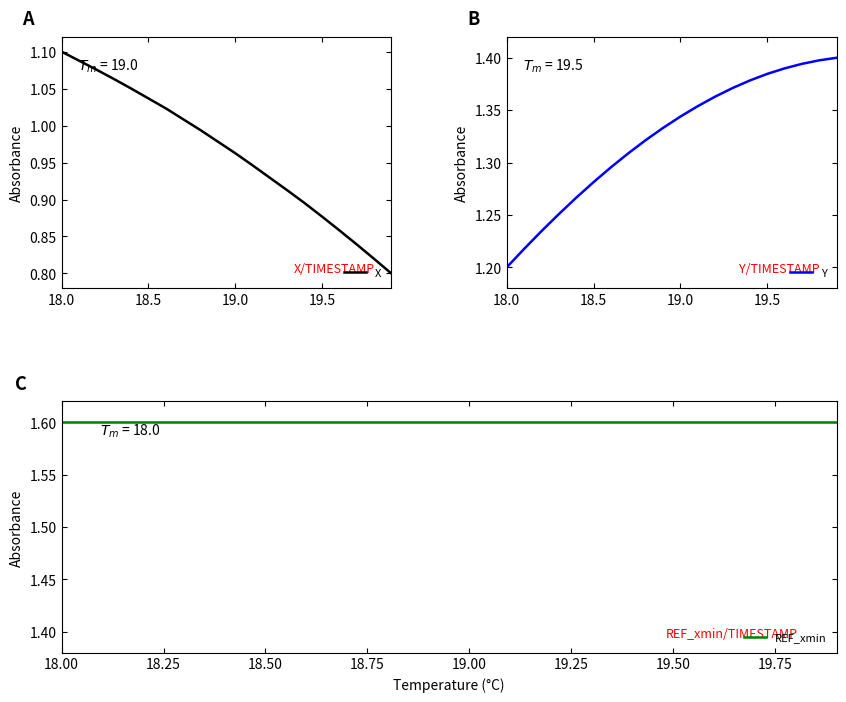

What is the value of the Y point at the 20th from the left?

1.4